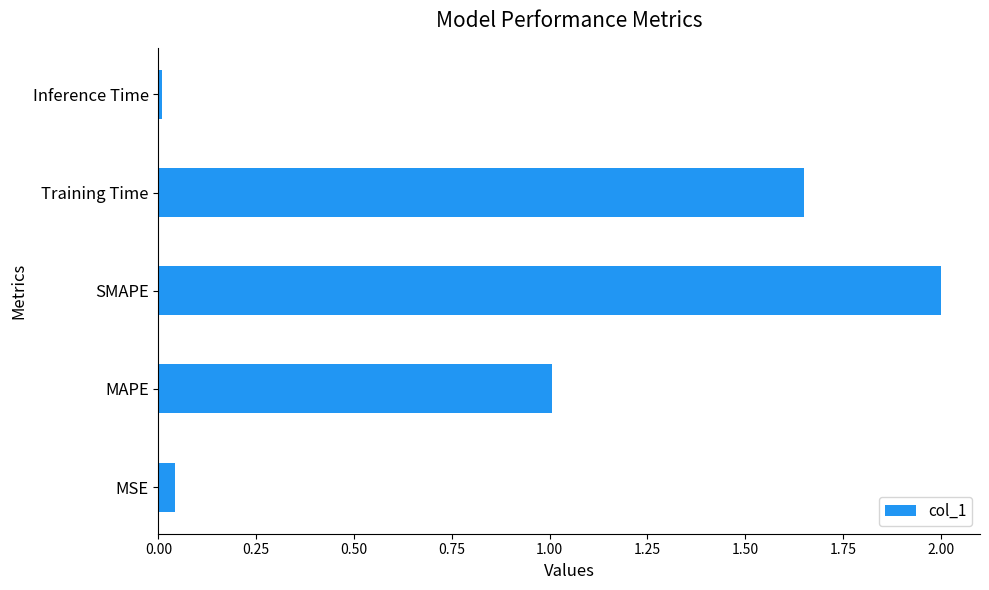

Rank the categories by value from lowest to highest.

Inference Time, MSE, MAPE, Training Time, SMAPE